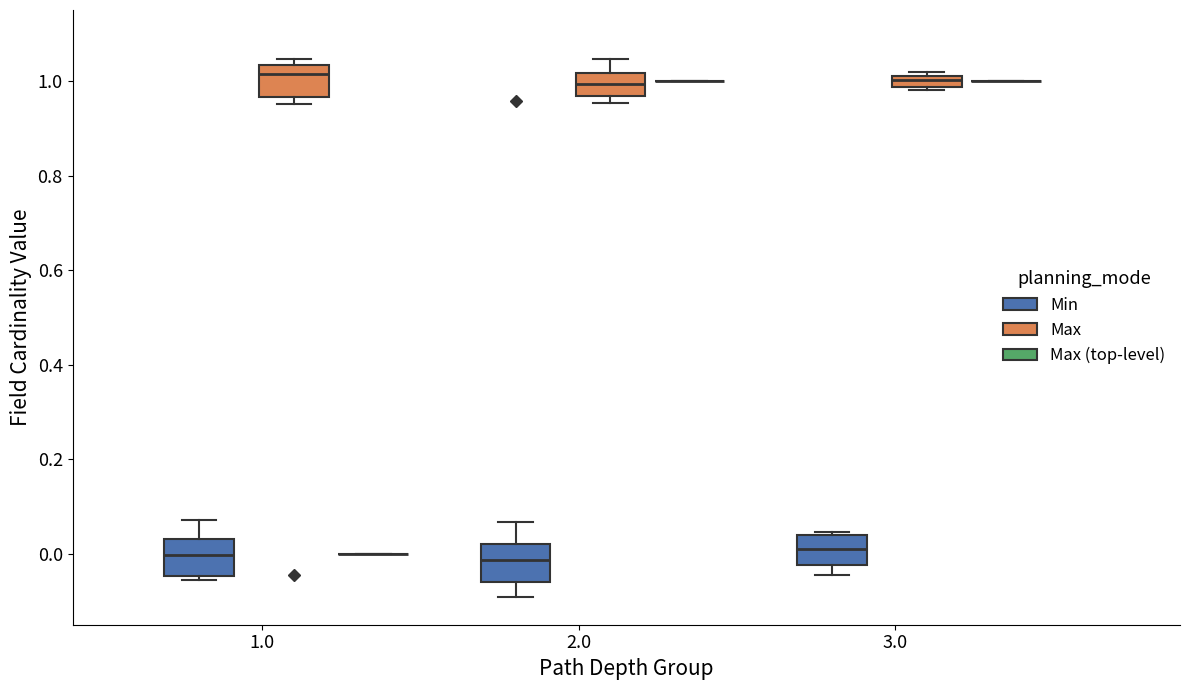

Where does the median line of the box for 3.0 (Max) sit on the y-axis? The values are not printed on the chart, so give them approximately, as read against the axis.

1.00